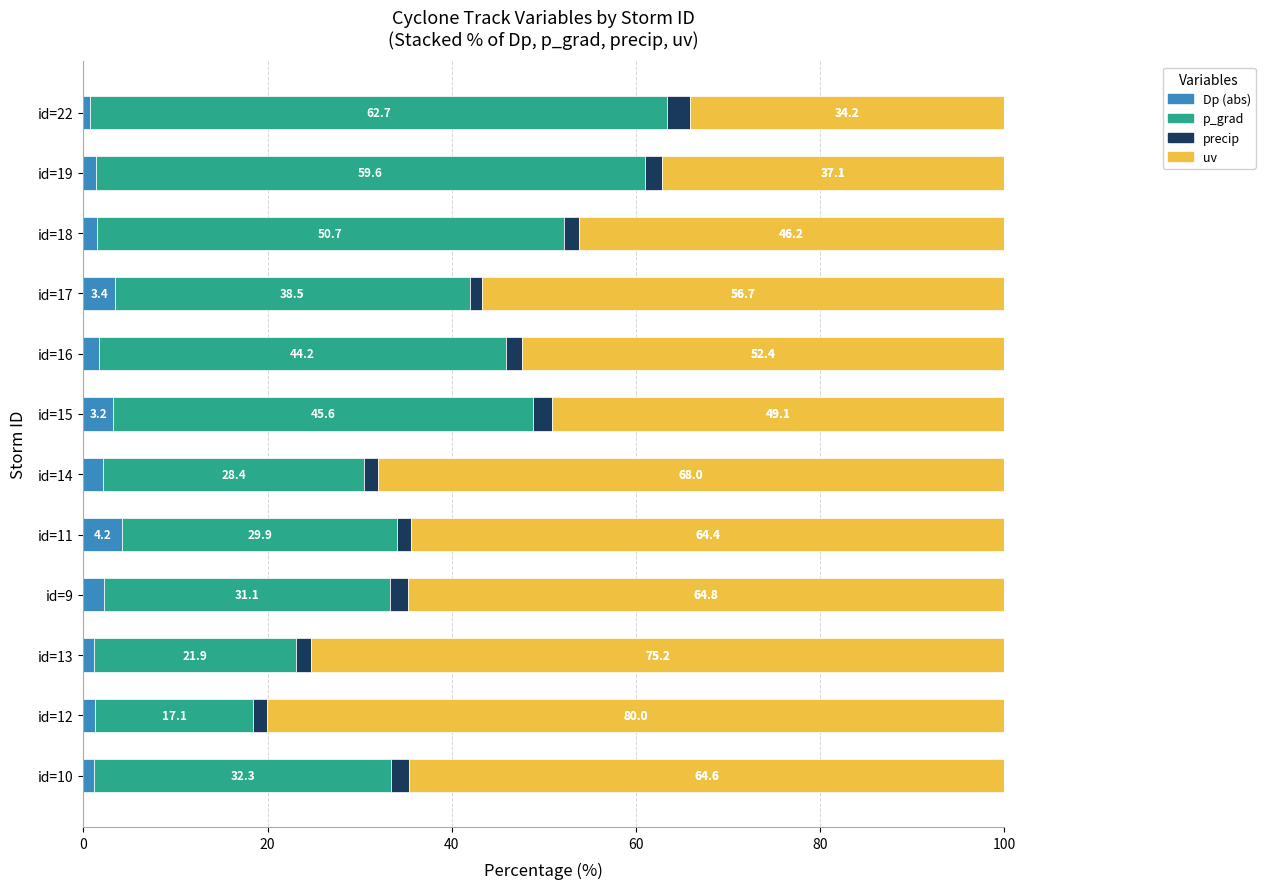

What is the total value across all series at id=11?

100.0